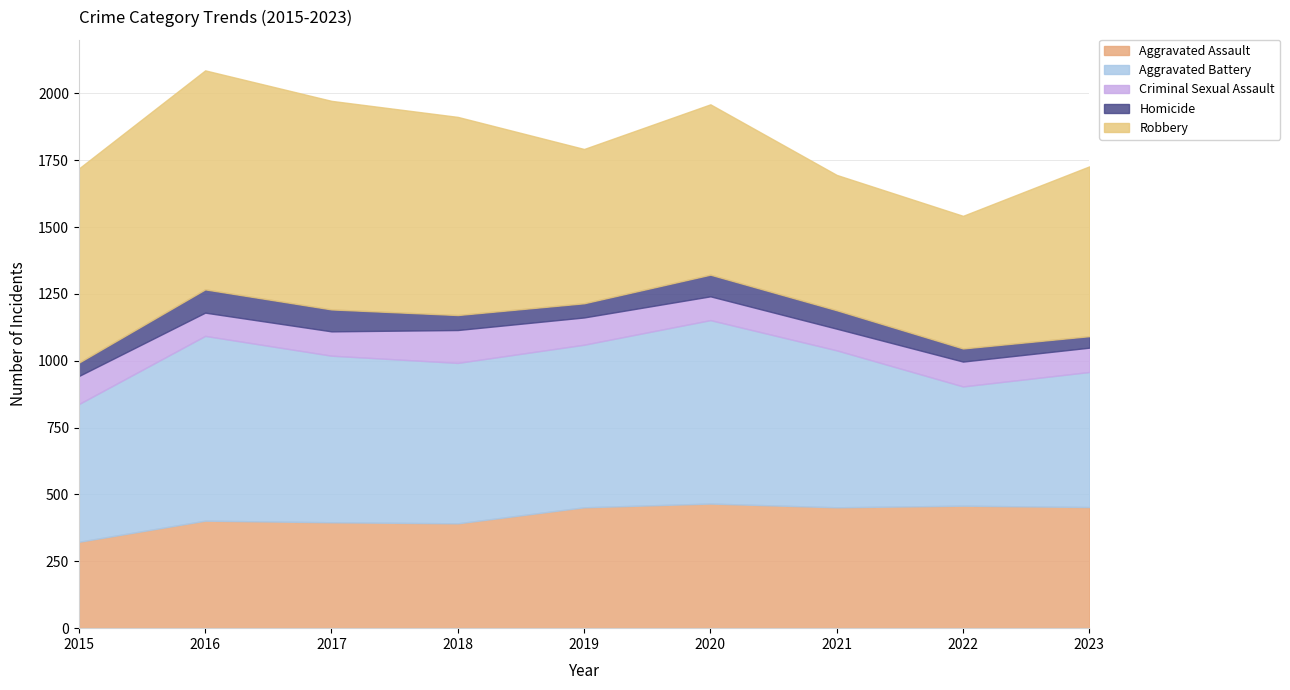

True or false: Aggravated Battery and Criminal Sexual Assault cross at least once.

False